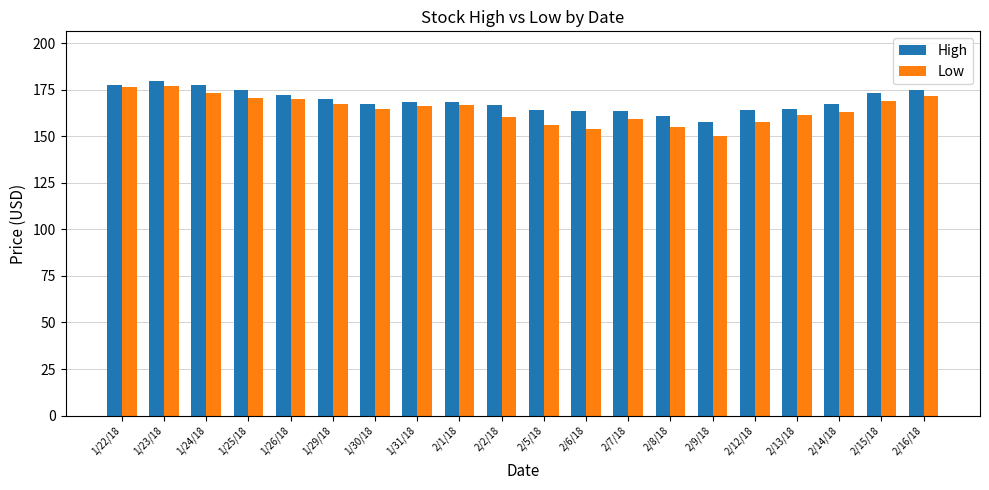

At how many categories does at least one series exceed 153?

20